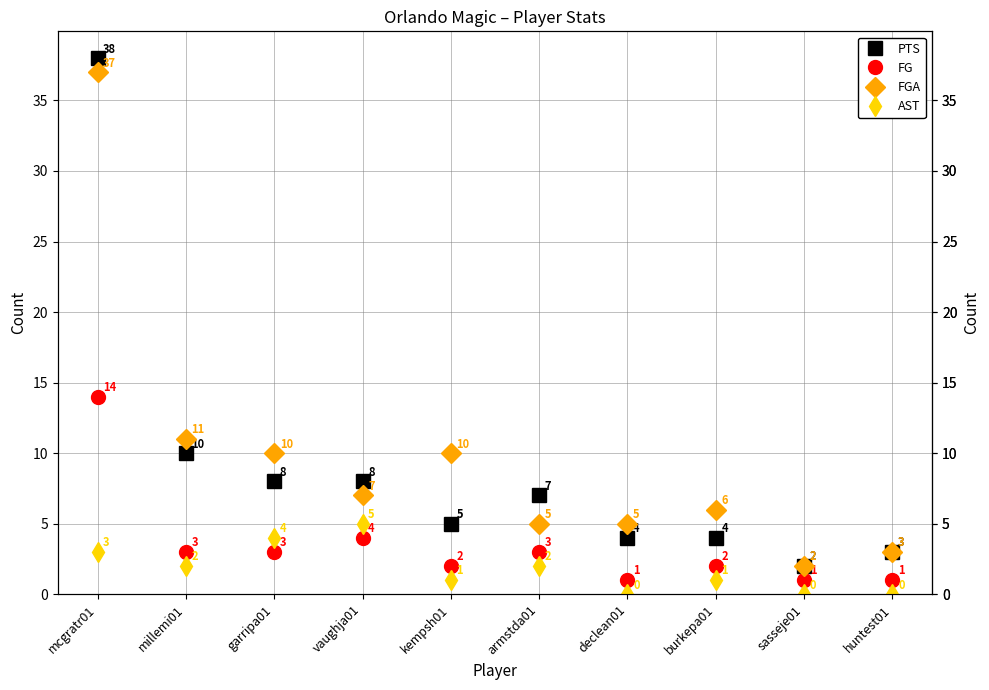

Is this an area chart (filled region under the line)?

No